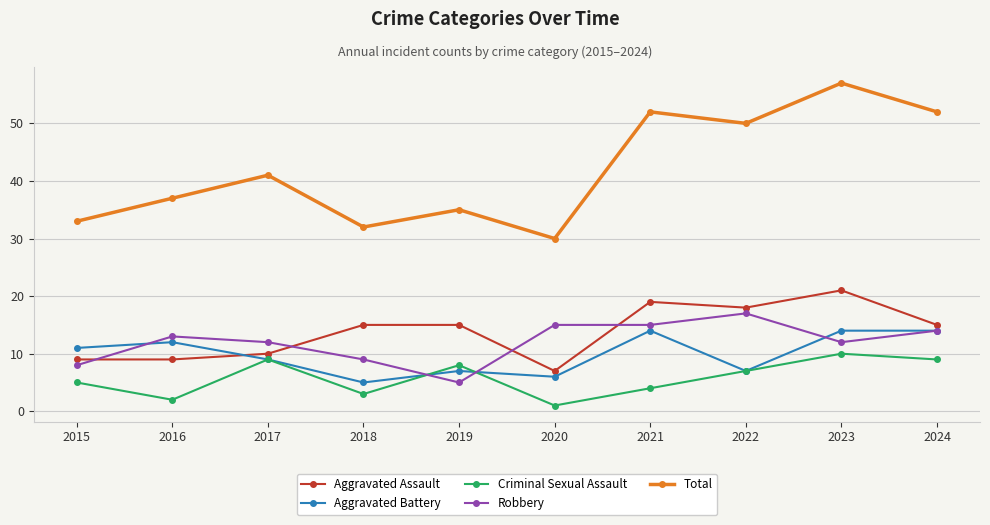

True or false: Total and Aggravated Battery intersect in this chart.

False